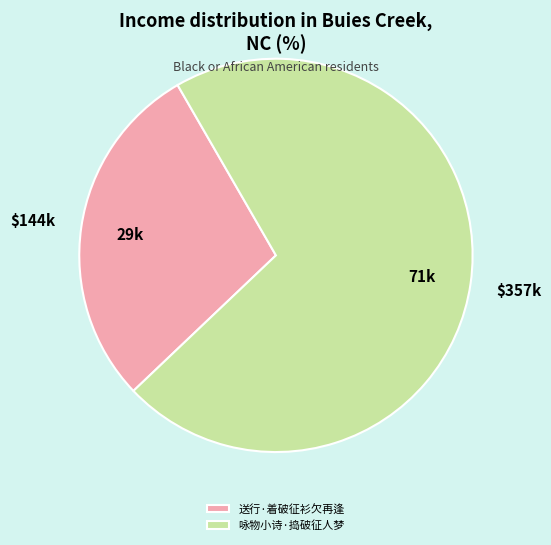

Rank the categories by value from highest to lowest.

咏物小诗·捣破征人梦, 送行·着破征衫欠再逢